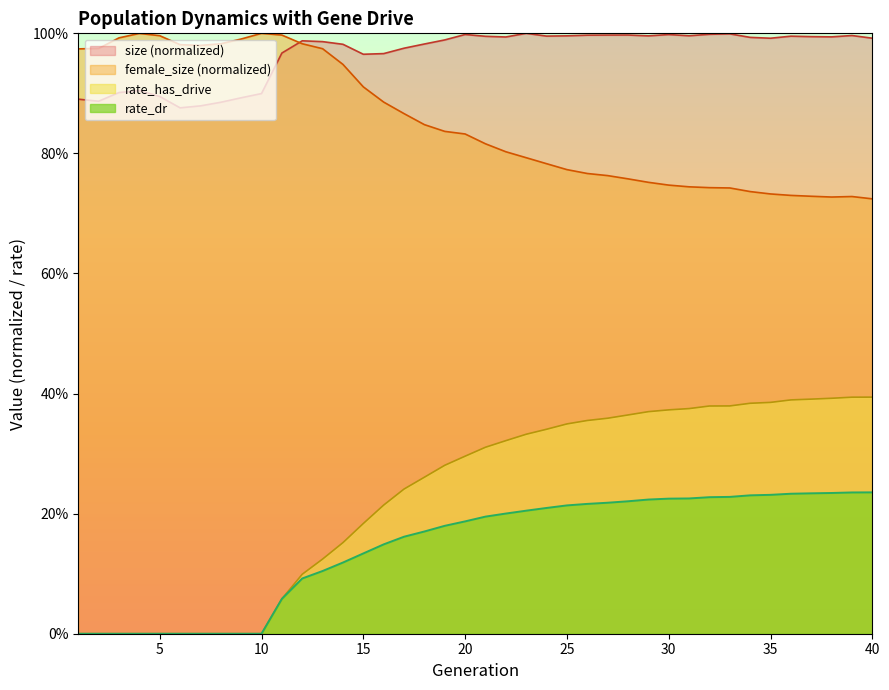

What is the sum of all size values?

38.6